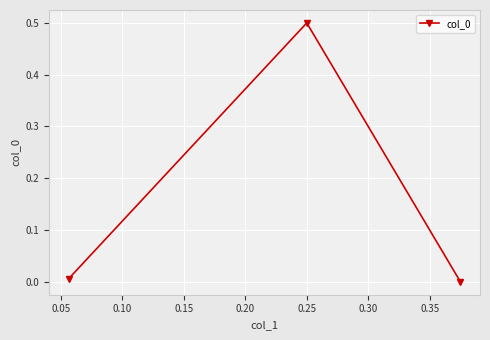

What is the difference between the maximum and minimum values?

0.5